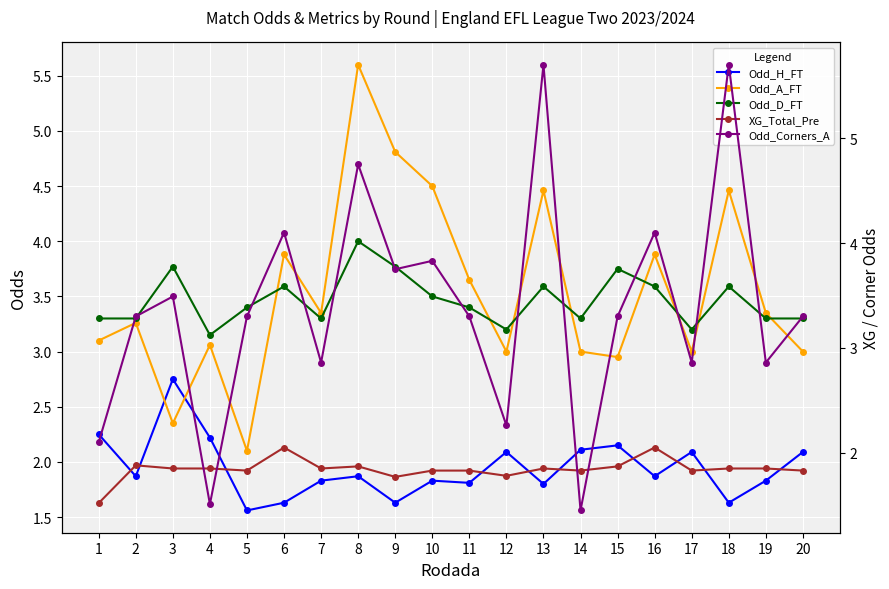

True or false: Odd_H_FT and Odd_D_FT intersect in this chart.

False